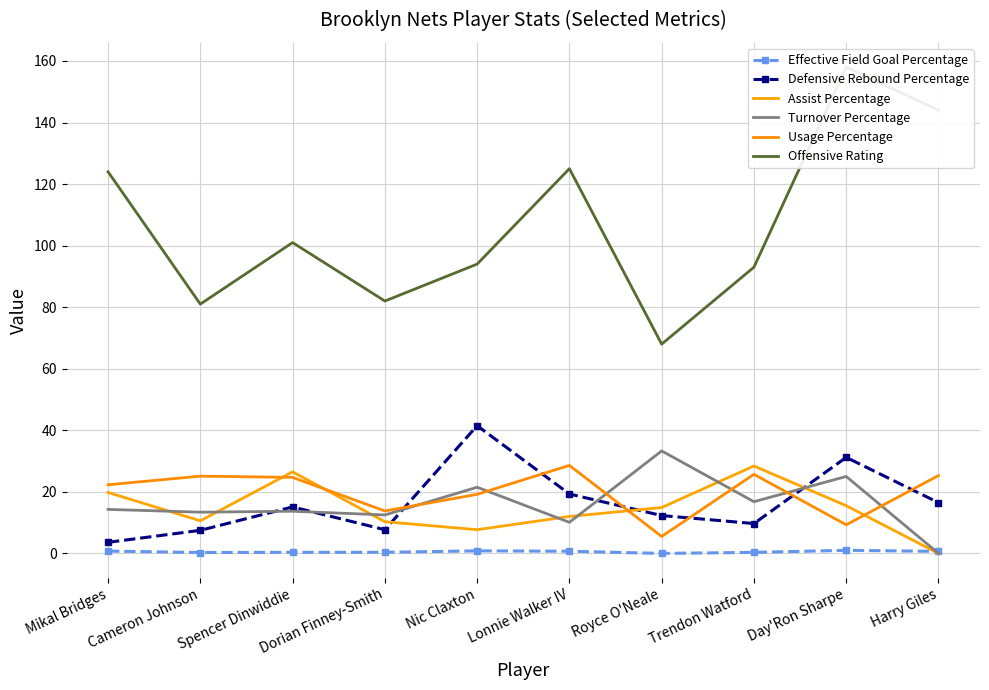

Is this an area chart (filled region under the line)?

No